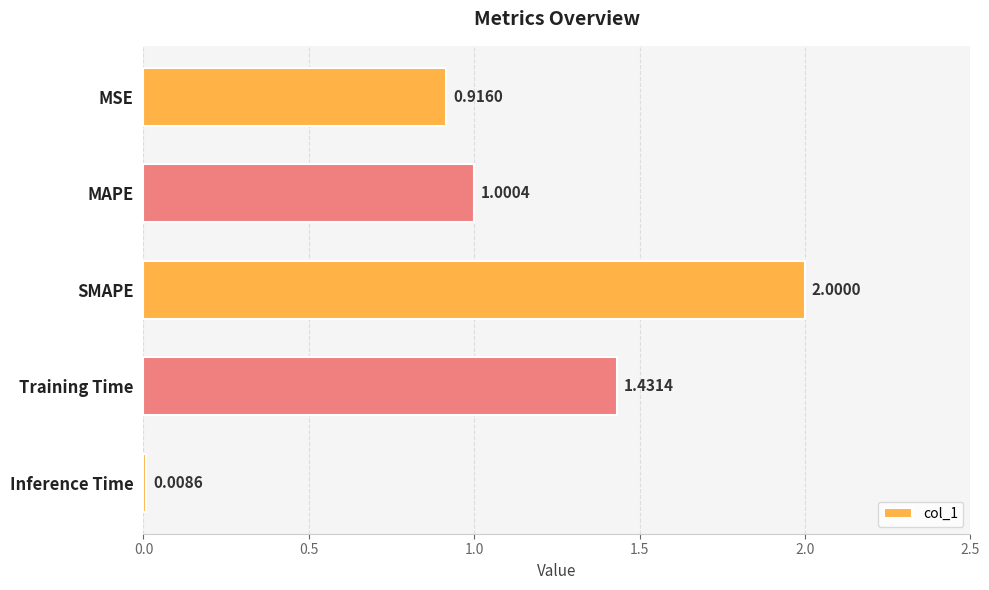

Does the chart contain stacked bars?

No